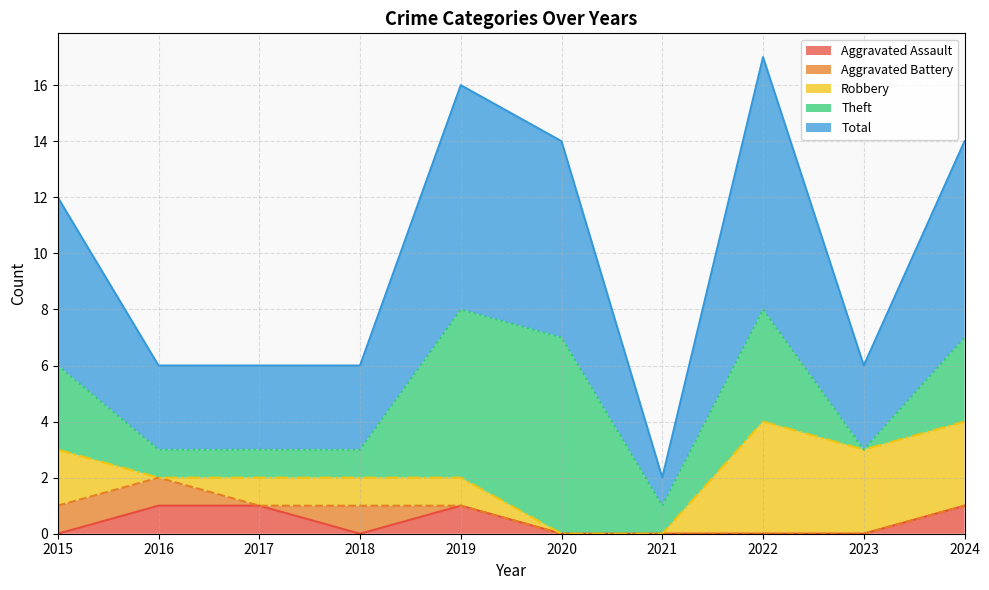

At which category does Aggravated Assault reach its first local peak?

2019